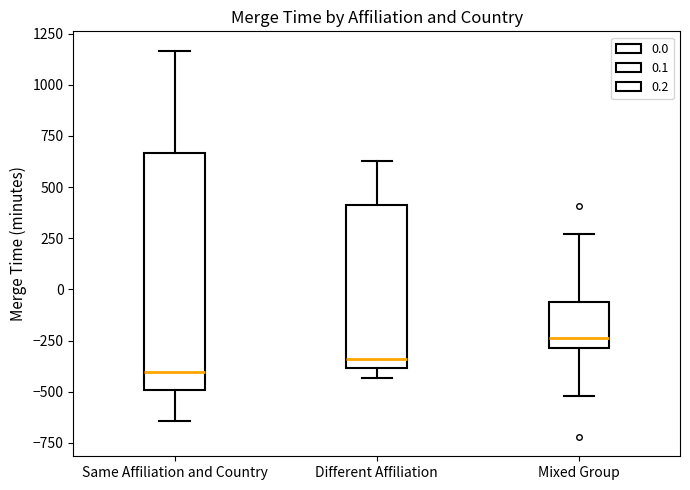

Which box is the tallest, from its lower edge to its upper edge?

Same Affiliation and Country